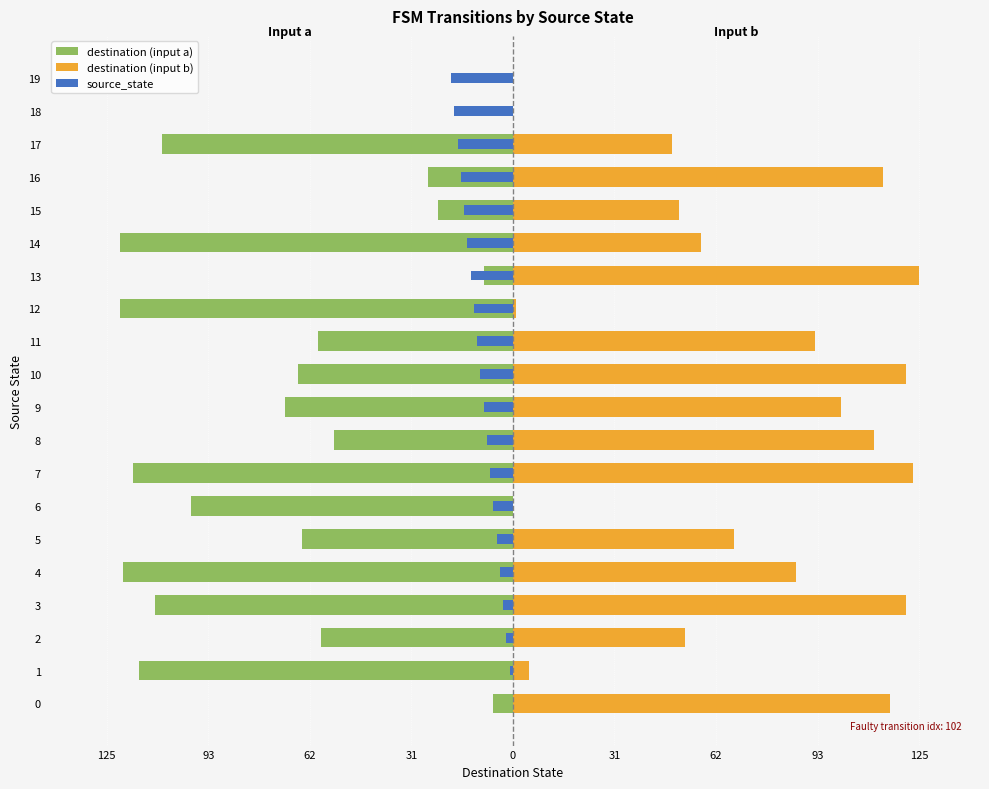

Reading left to right, transcribe all the data shown in this chart.

destination (input a): -6	-115	-59	-110	-120	-65	-99	-117	-55	-70	-66	-60	-121	-9	-121	-23	-26	-108	0	0
destination (input b): 116	5	53	121	87	68	0	123	111	101	121	93	1	125	58	51	114	49	0	0
source_state: 0	-1	-2	-3	-4	-5	-6	-7	-8	-9	-10	-11	-12	-13	-14	-15	-16	-17	-18	-19